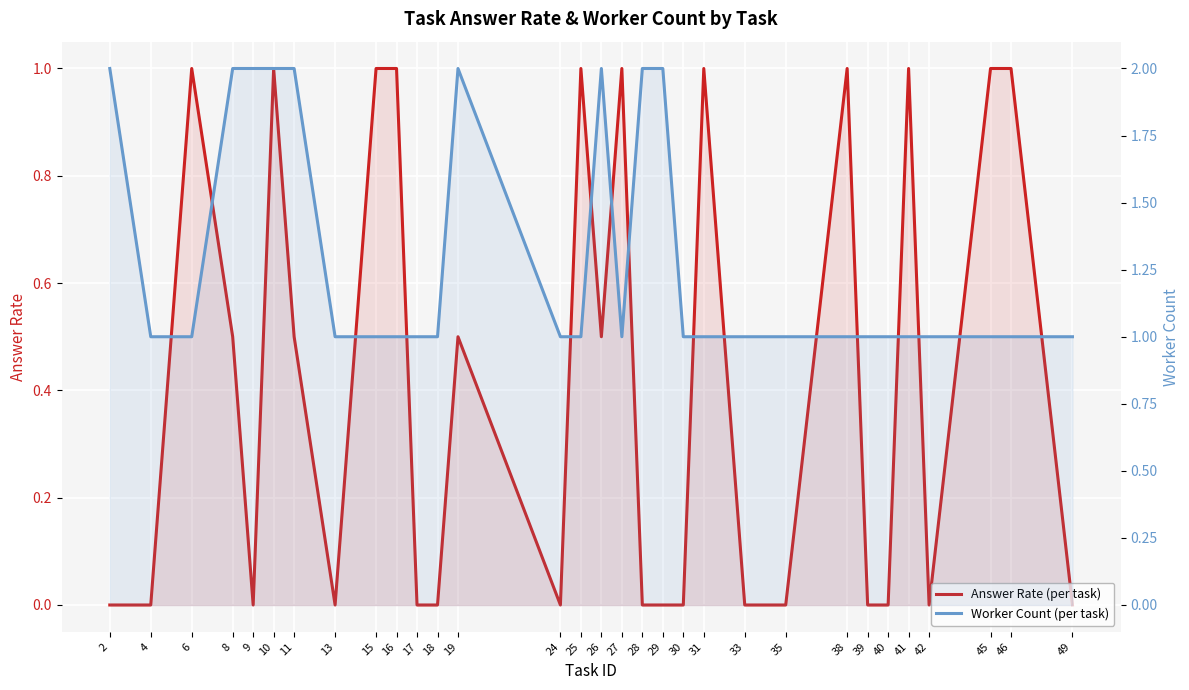

What is the total value across all series at 16?

2.0